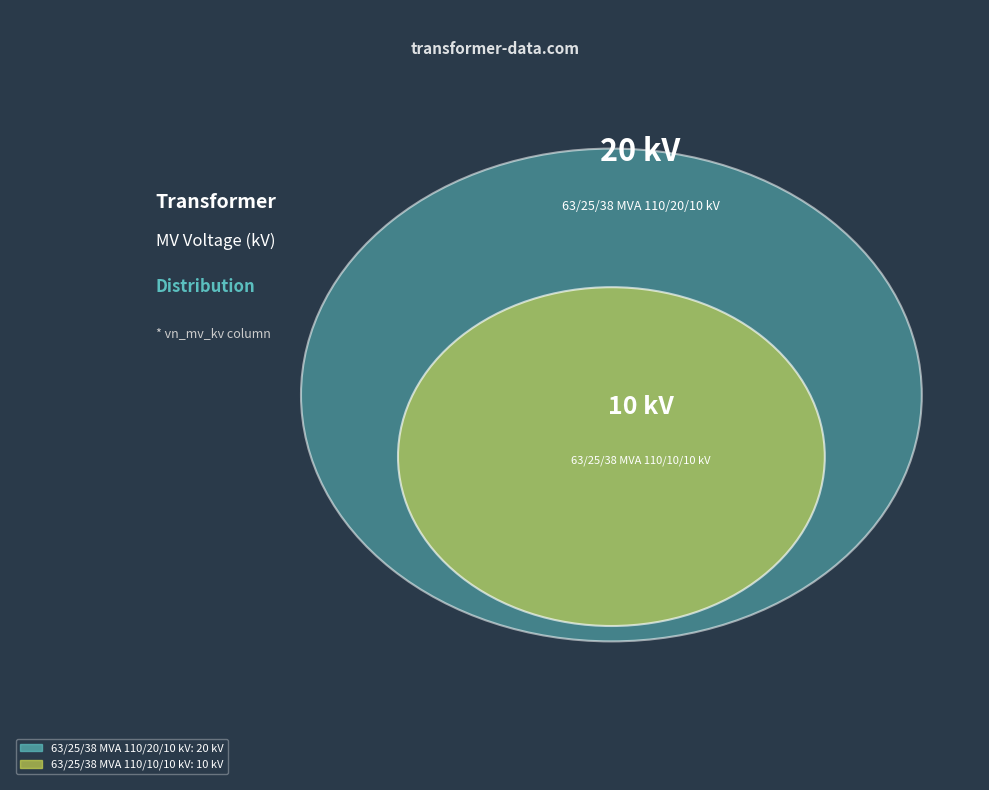

Which has a higher value, 63/25/38 MVA 110/10/10 kV or 63/25/38 MVA 110/20/10 kV?

63/25/38 MVA 110/20/10 kV